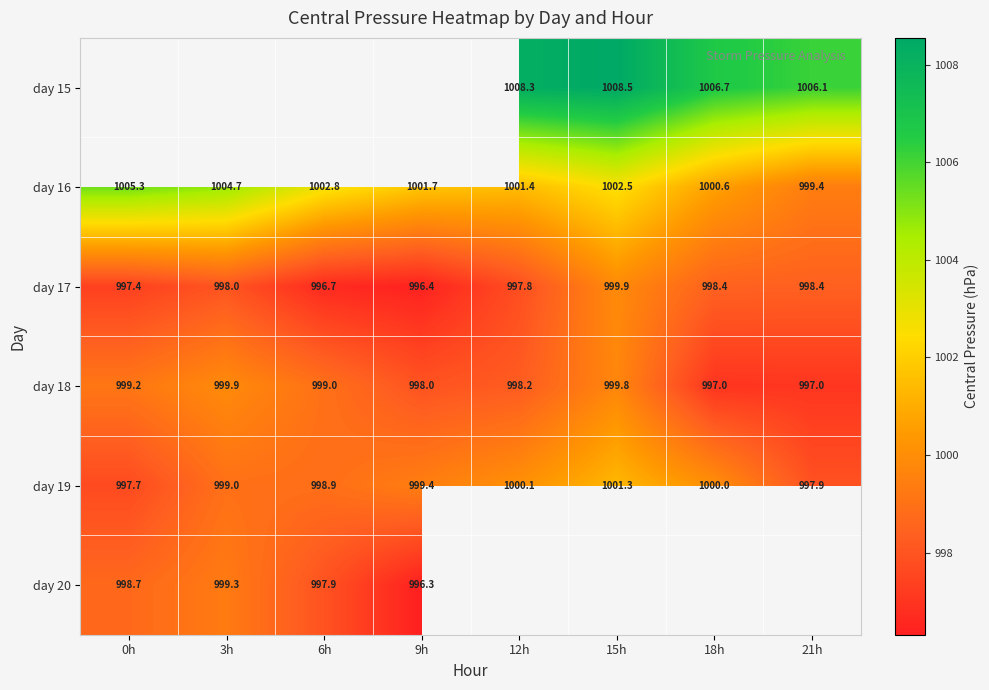

Is the value of day 18 at 6h greater than the value of day 15 at 12h?

No